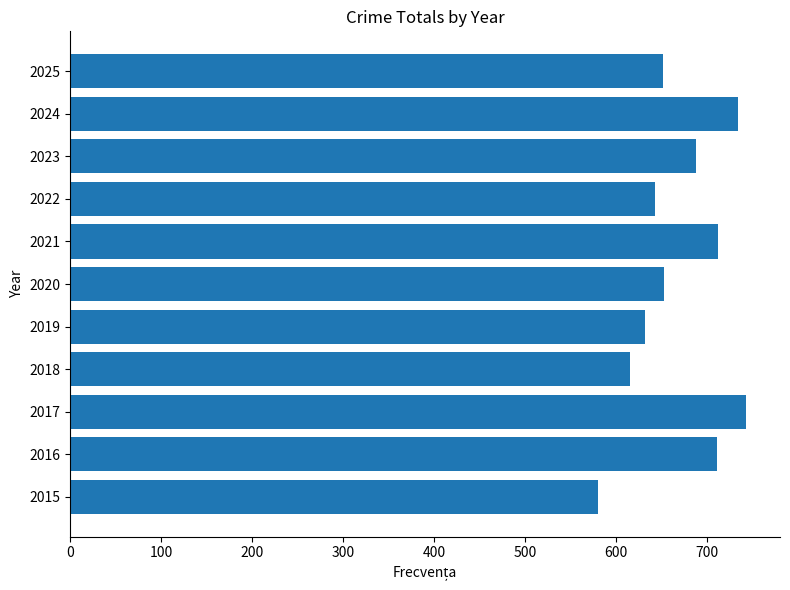

The value at 2017 is 1225. True or false?

False